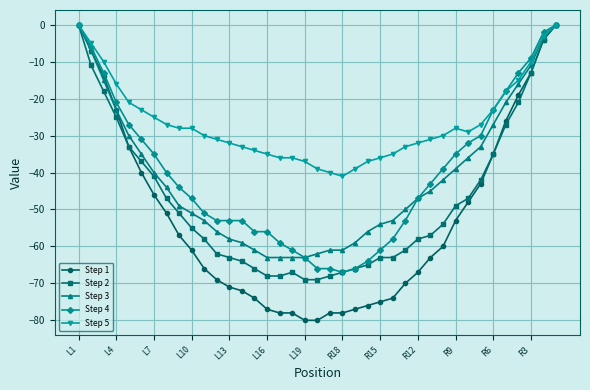

What is the value of the Step 4 point at the 2nd from the left?

-6